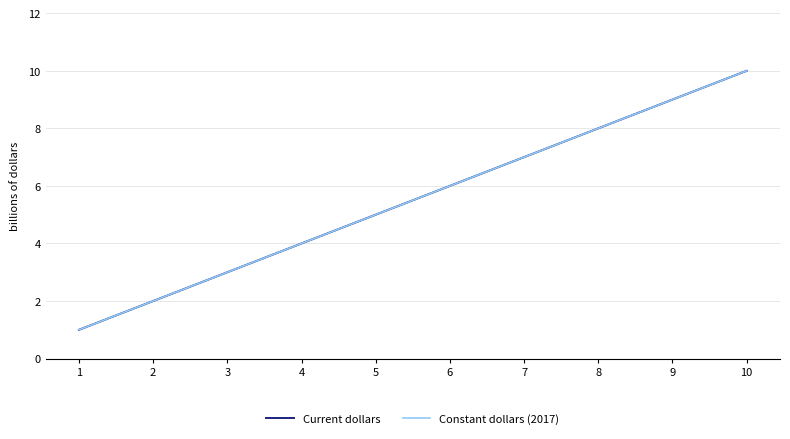

What is the value of the Constant dollars (2017) point at the 4th from the left?

4